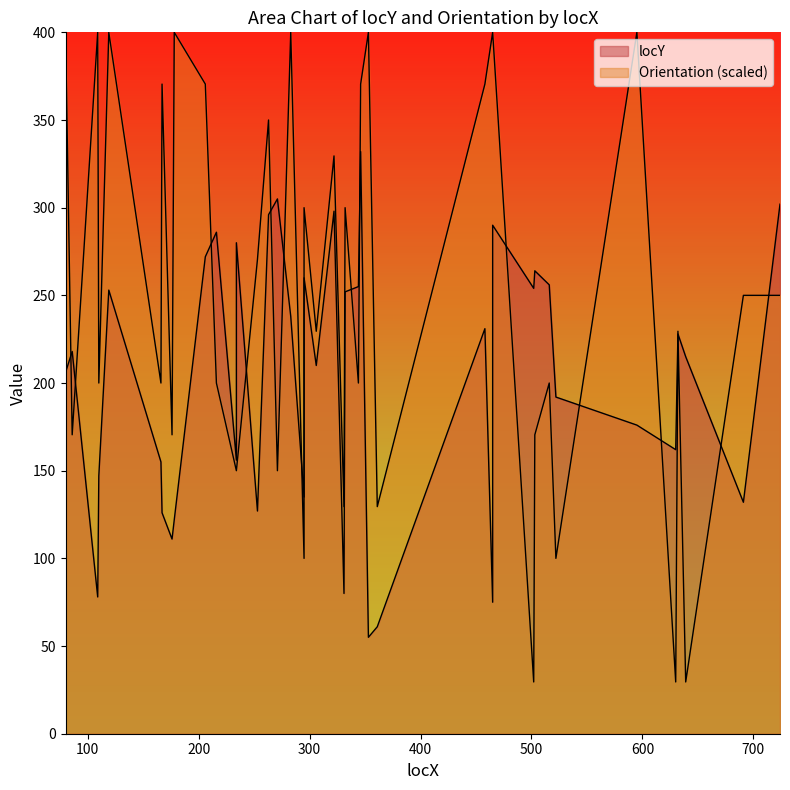

At how many categories does at least one series exceed 171?

34